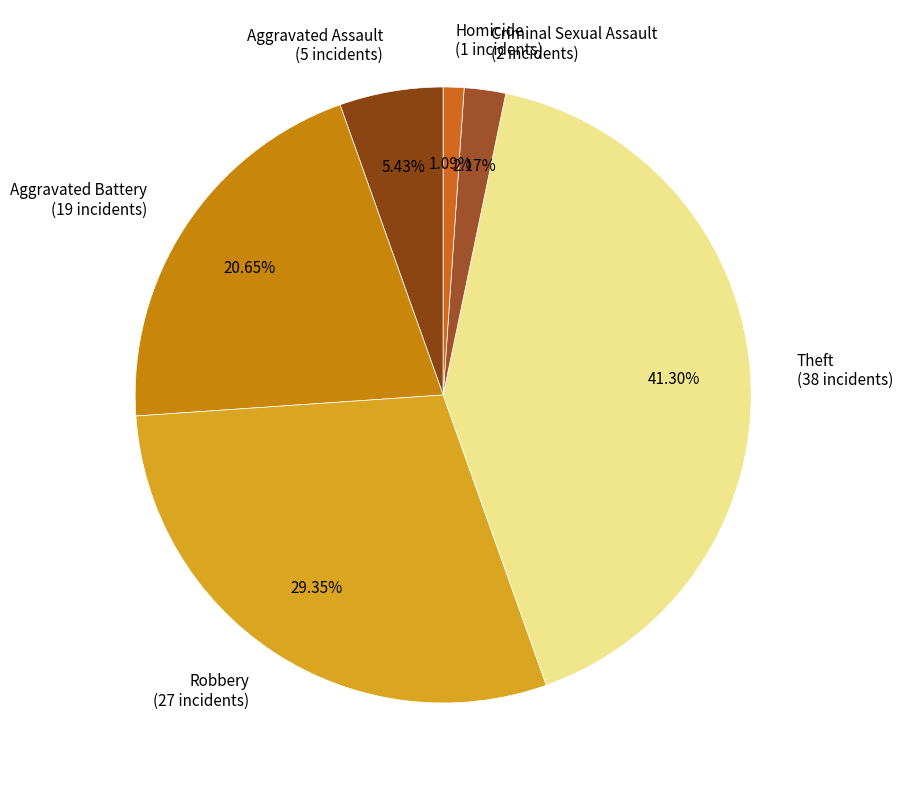

What percentage do Aggravated Battery and Aggravated Assault together represent?

26.1%